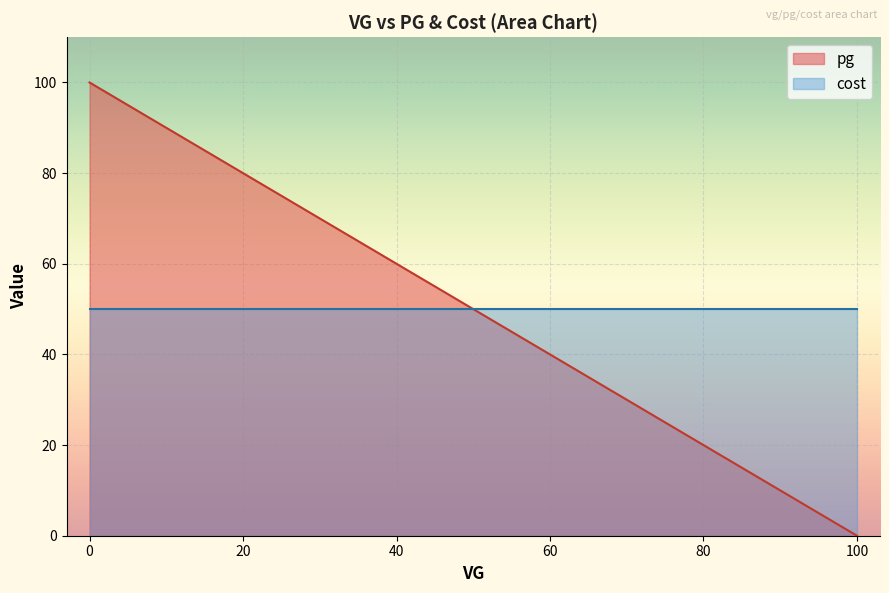

Which series has the largest total across all categories?

cost